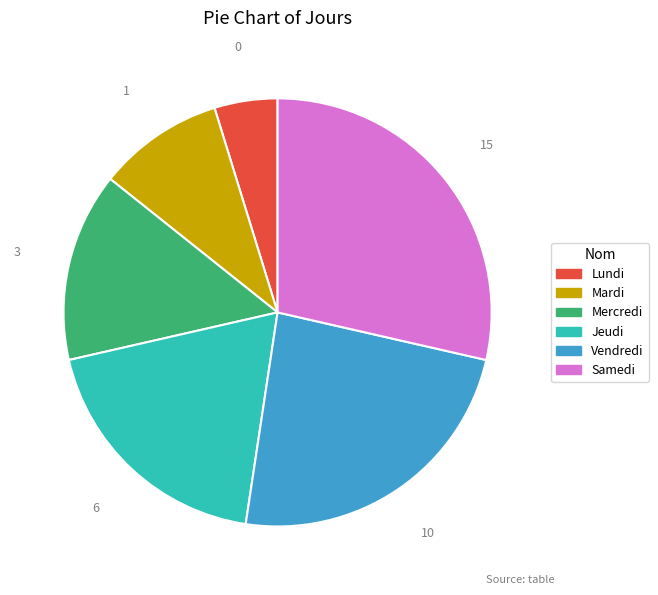

What is the ratio of the value at Mardi to the value at Jeudi?

0.5